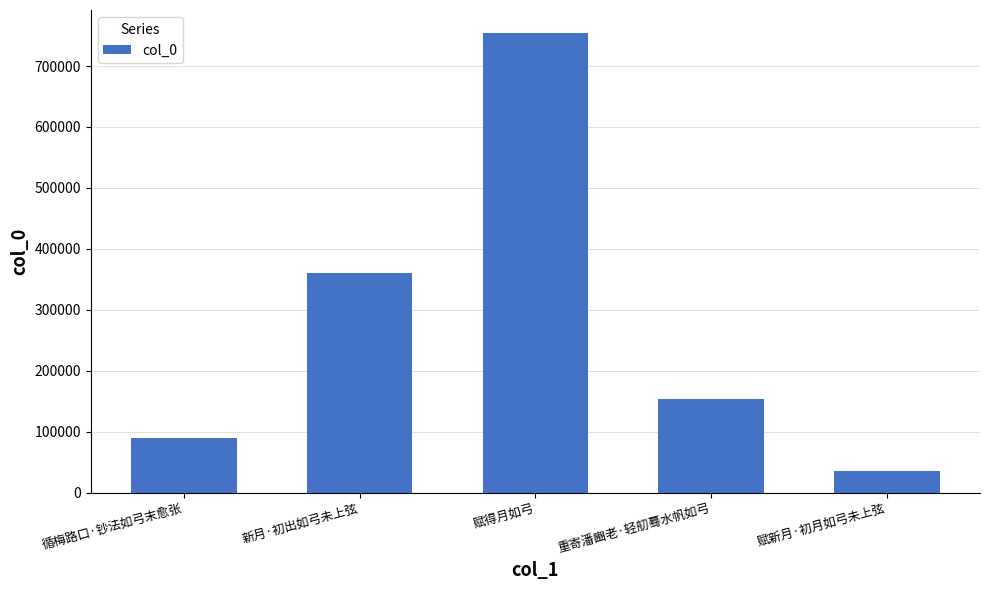

What is the ratio of the value at 循梅路口·钞法如弓末愈张 to the value at 重寄潘豳老·轻舠蓦水帆如弓?

0.6